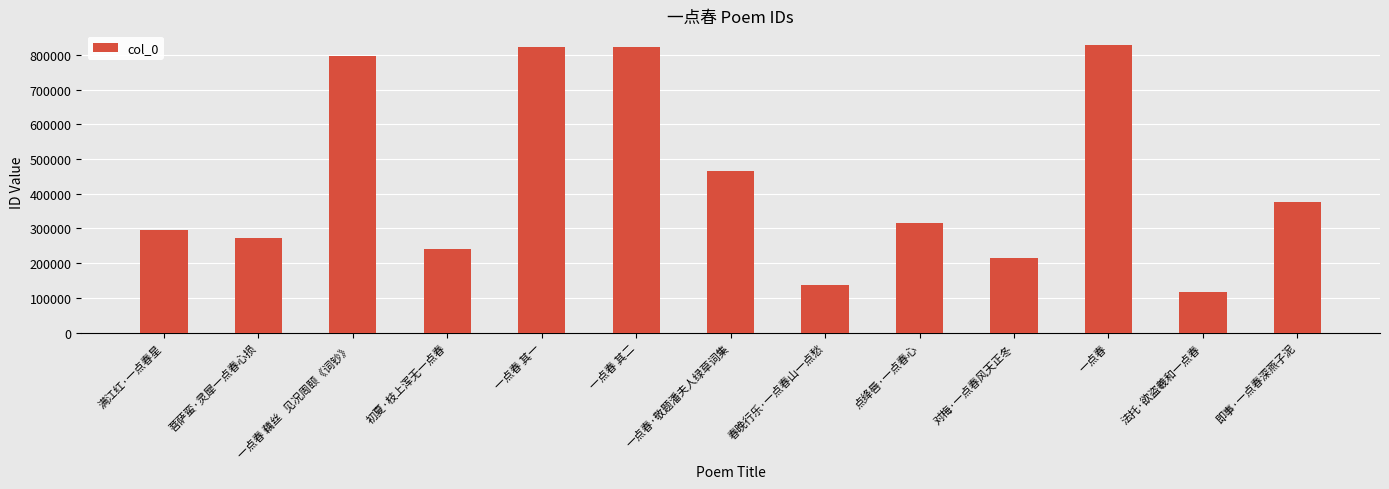

What is the sum of the values at 菩萨蛮·灵犀一点春心损 and 满江红·一点春星?

568286